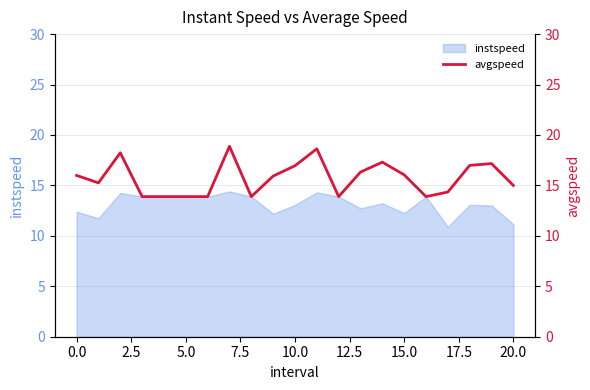

What is the ratio of the value at 2.5 to the value at 16?

1.3